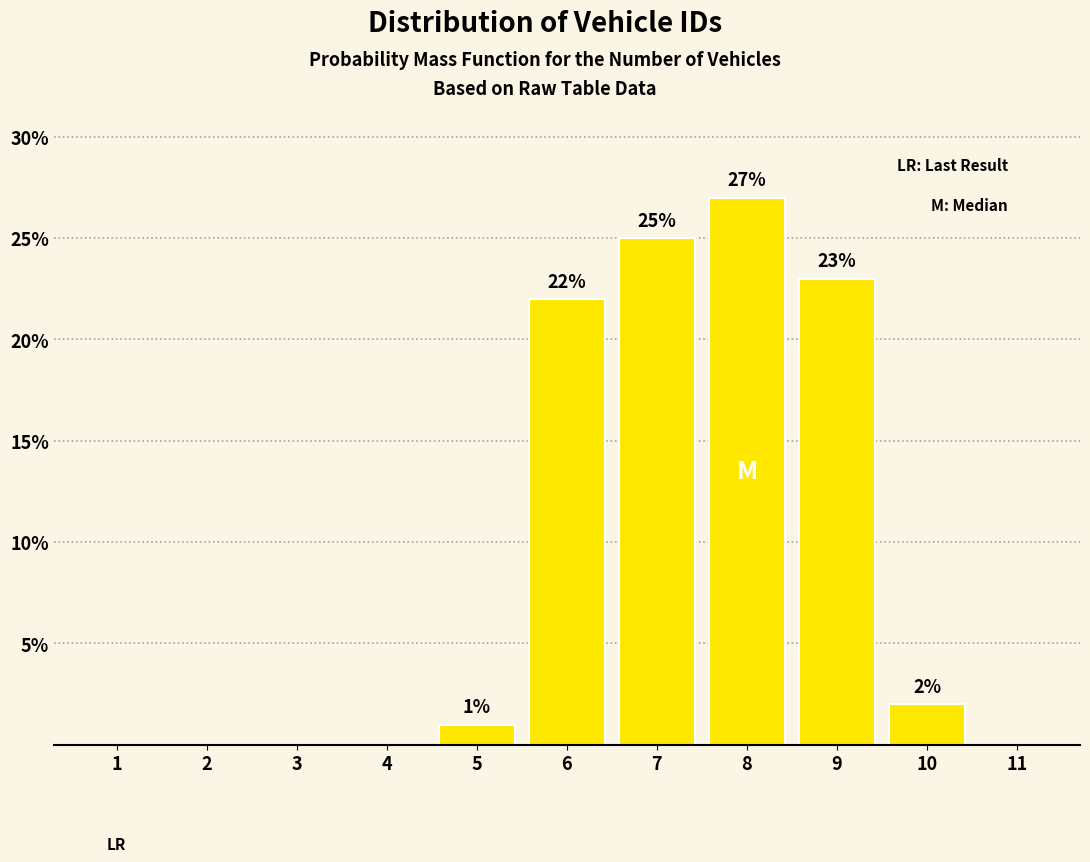

Reading right to left, transcribe all the data shown in this chart.

11=0	10=2	9=23	8=27	7=25	6=22	5=1	4=0	3=0	2=0	1=0